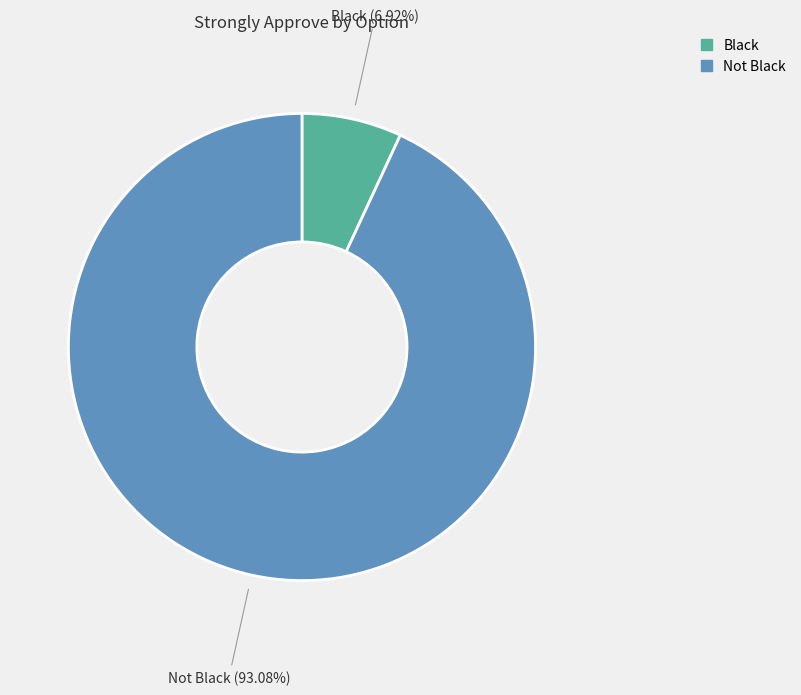

To the nearest percent, what percentage of the pie is Black?

7%